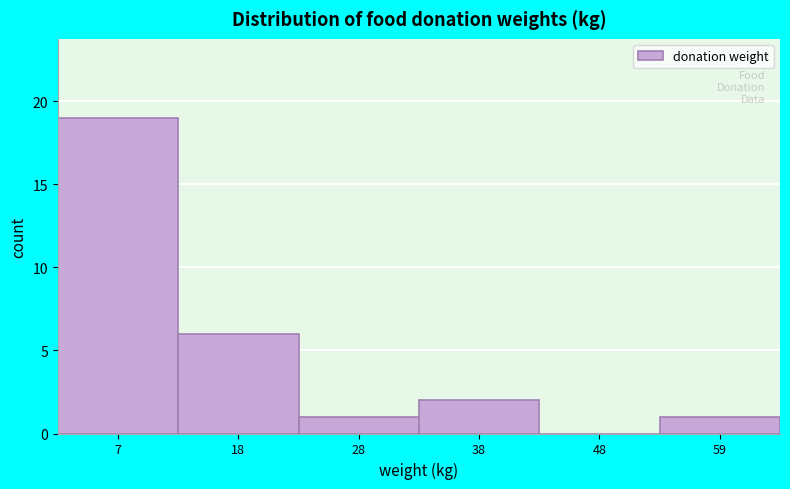

How tall is the bar that spans 12 to 22 on the x-axis? Neither the bar edges nor the heights are printed on the chart, so give them approximately, as read against the axes.

6